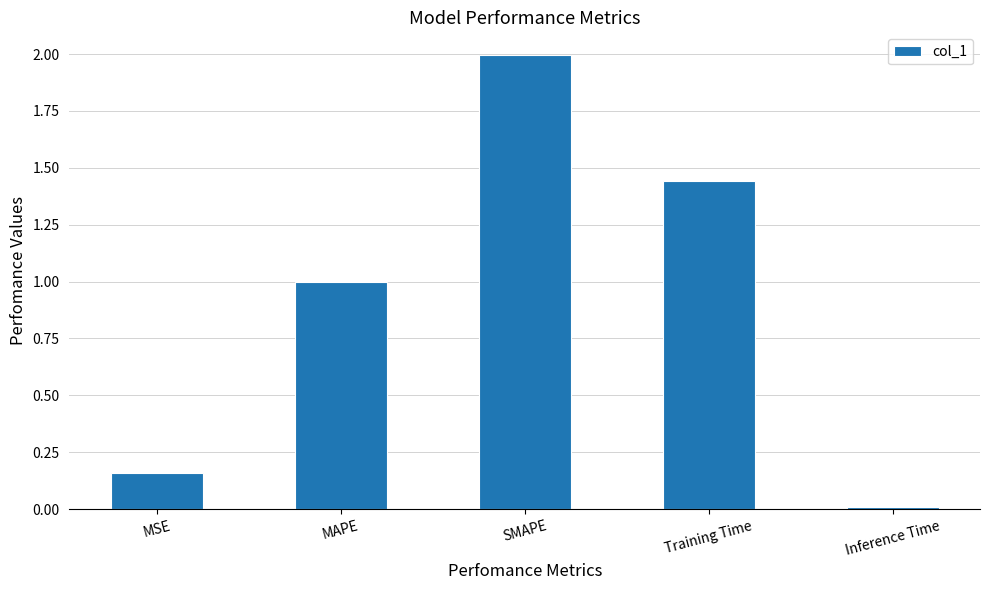

At which category does the chart reach its peak across all series?

SMAPE